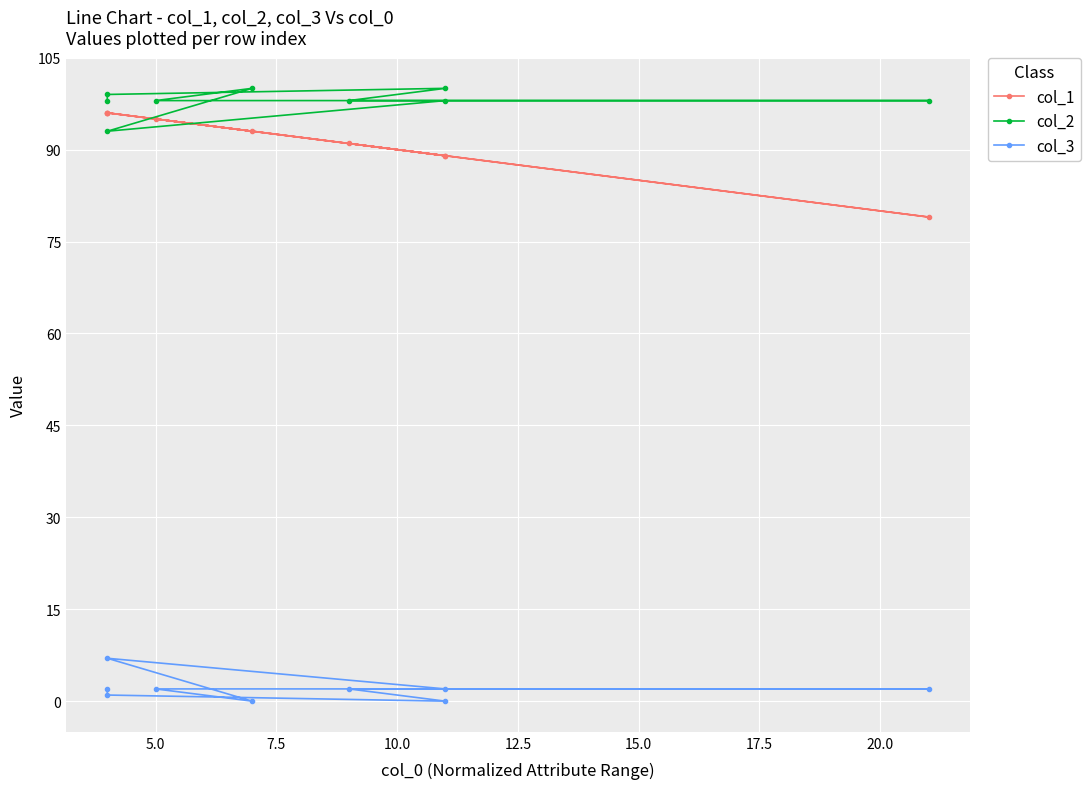

Reading right to left, what are all the values shown in this chart?

col_1: 96	96	89	91	79	95	93	96	89
col_2: 98	99	100	98	98	98	100	93	98
col_3: 2	1	0	2	2	2	0	7	2